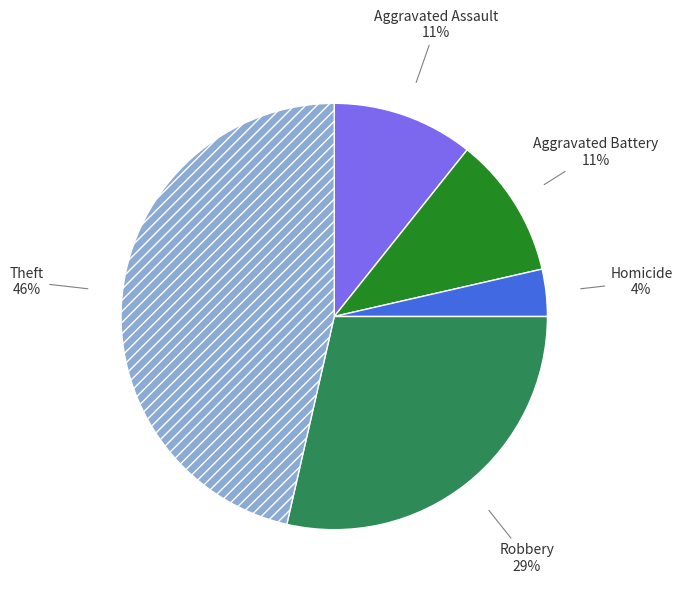

To the nearest percent, what is the average slice percentage?

20%